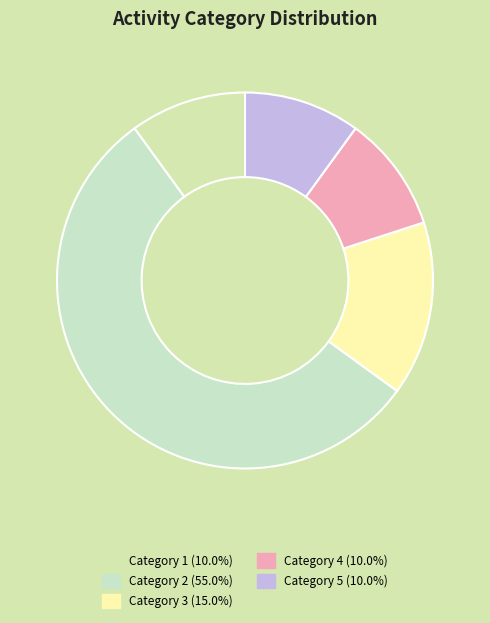

How many segments does this pie chart have?

5